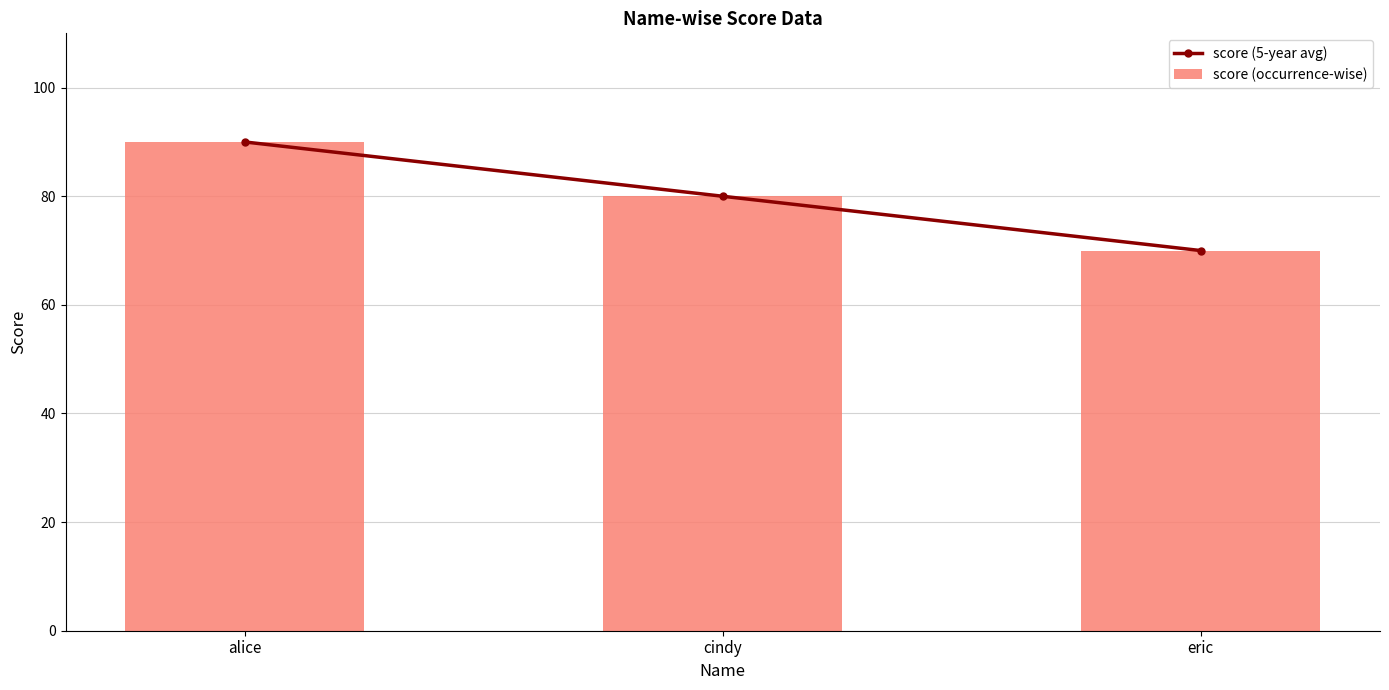

What is the label of the 3rd bar from the left?

eric